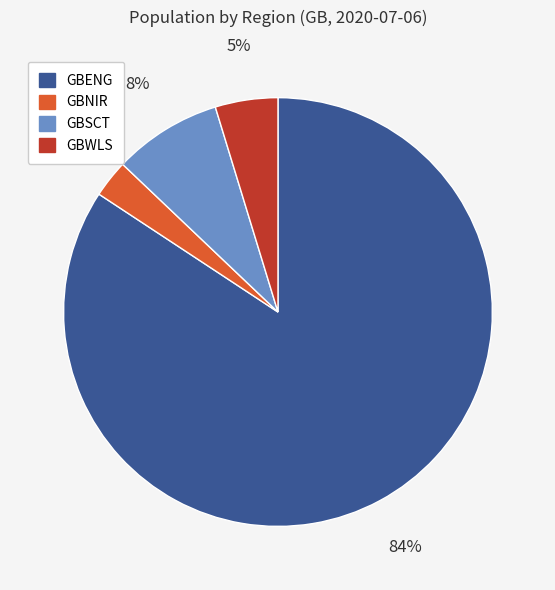

How many segments does this pie chart have?

4